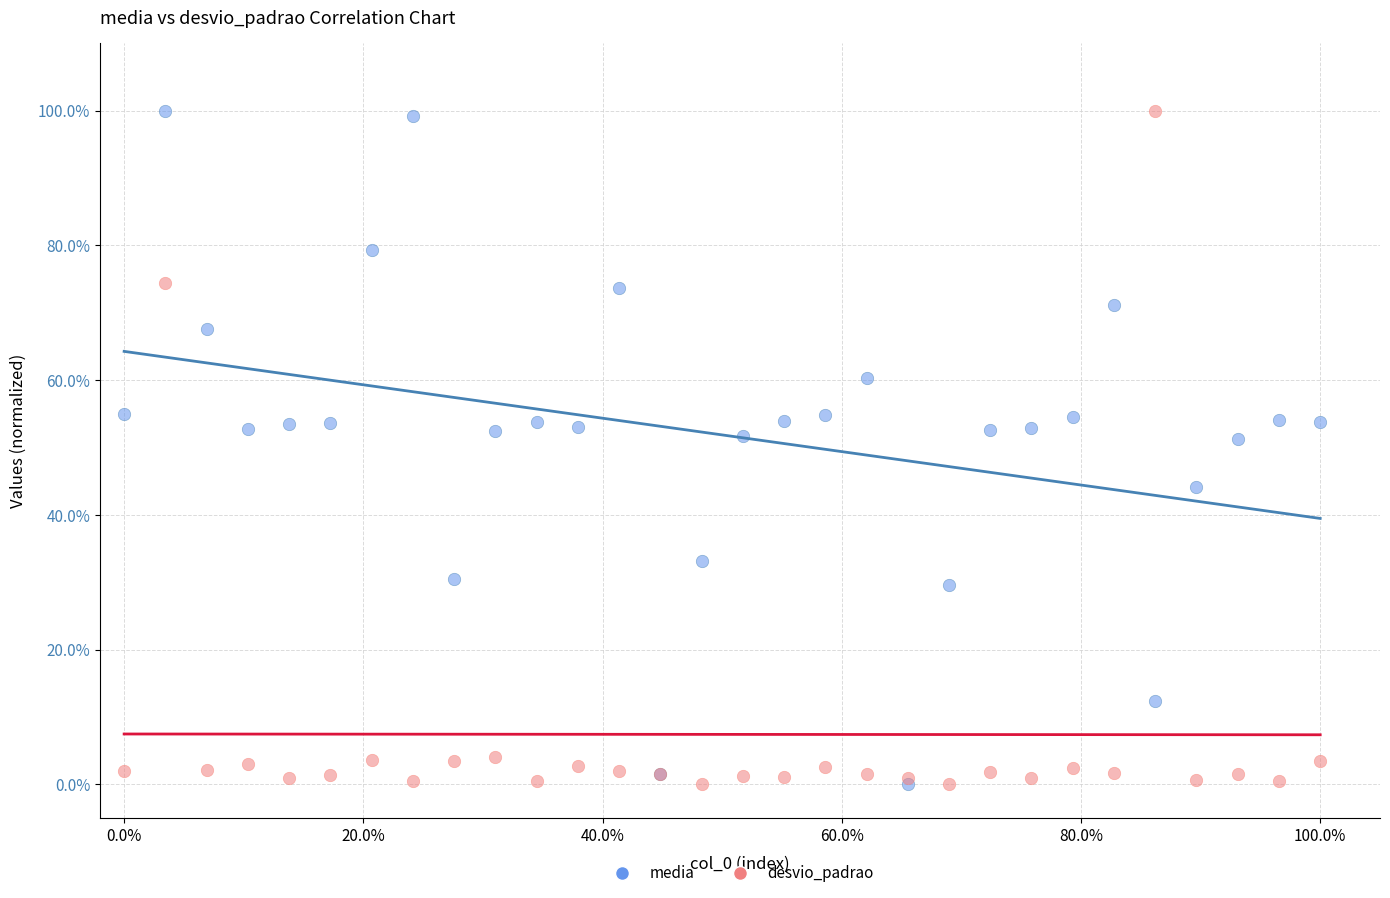

What are all the series names shown in the legend?

media, desvio_padrao